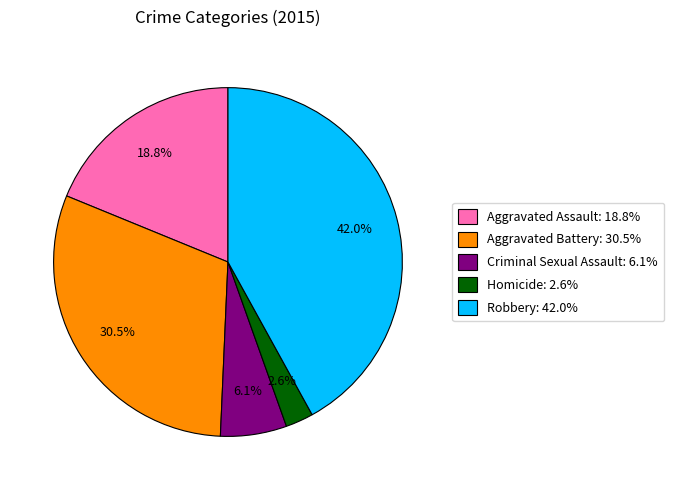

To the nearest percent, what portion does Homicide represent?

3%